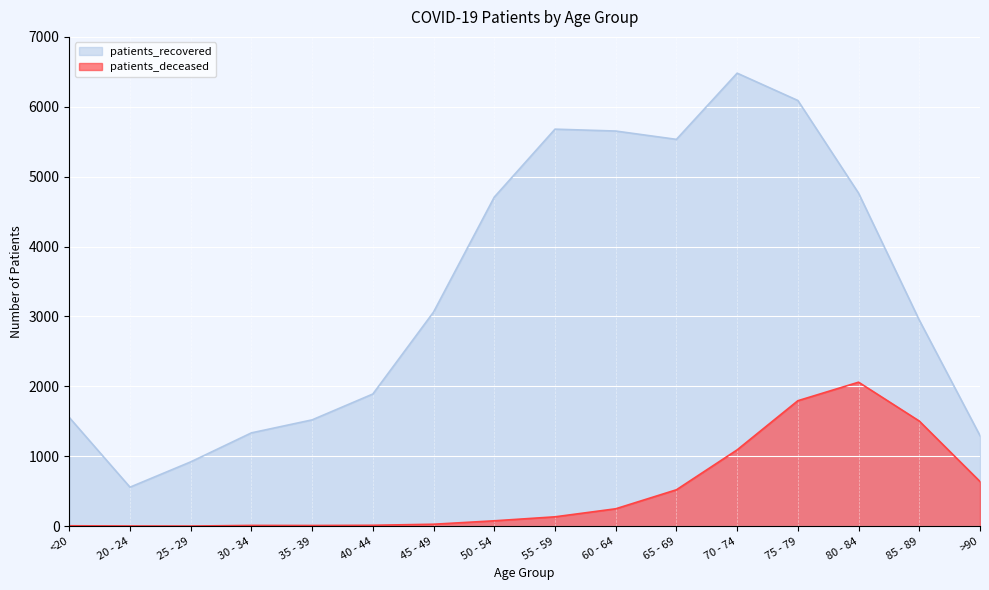

What is the minimum value for patients_deceased?

2